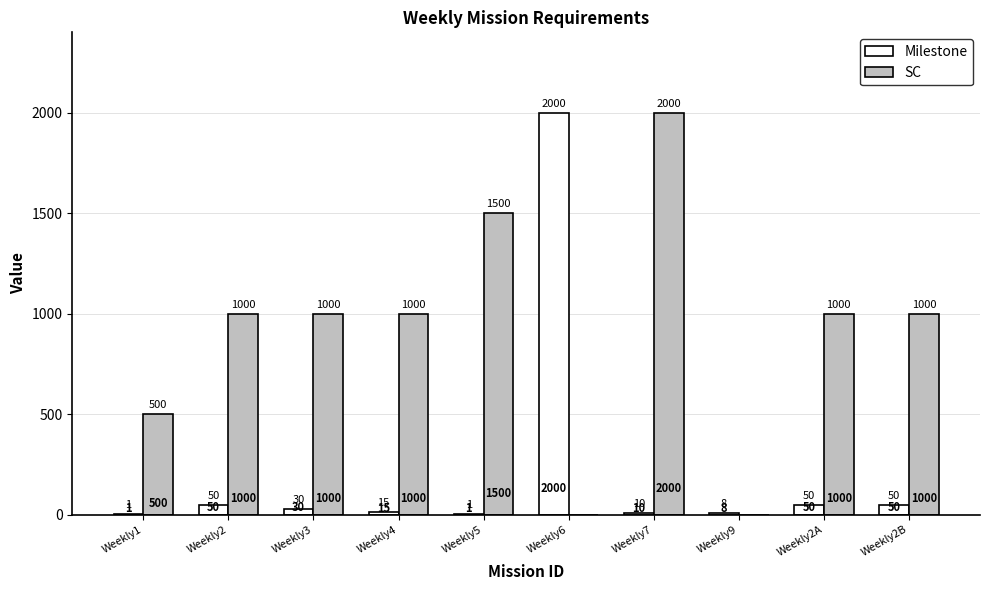

What is the approximate value of SC at Weekly1?

500